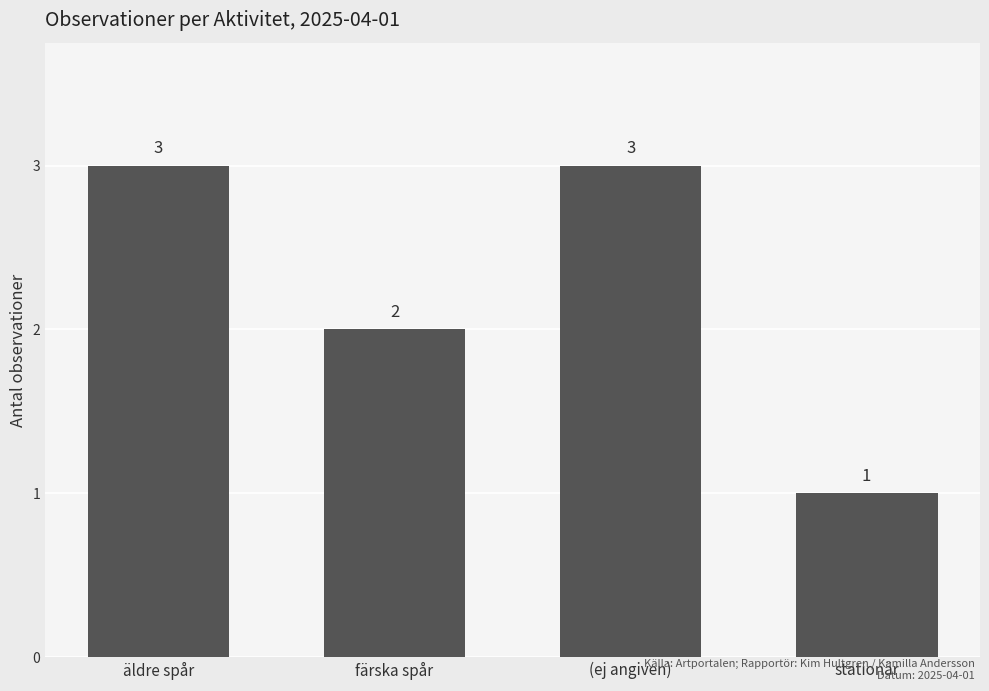

What is the difference between the maximum and second lowest values?

1